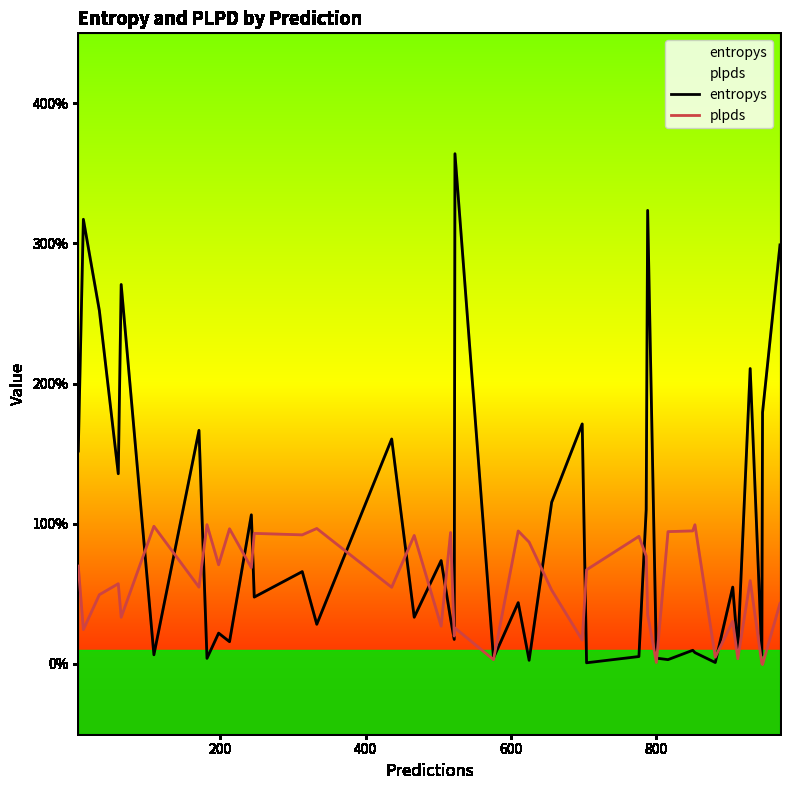

How many interior local valleys does the plpds series have?

15